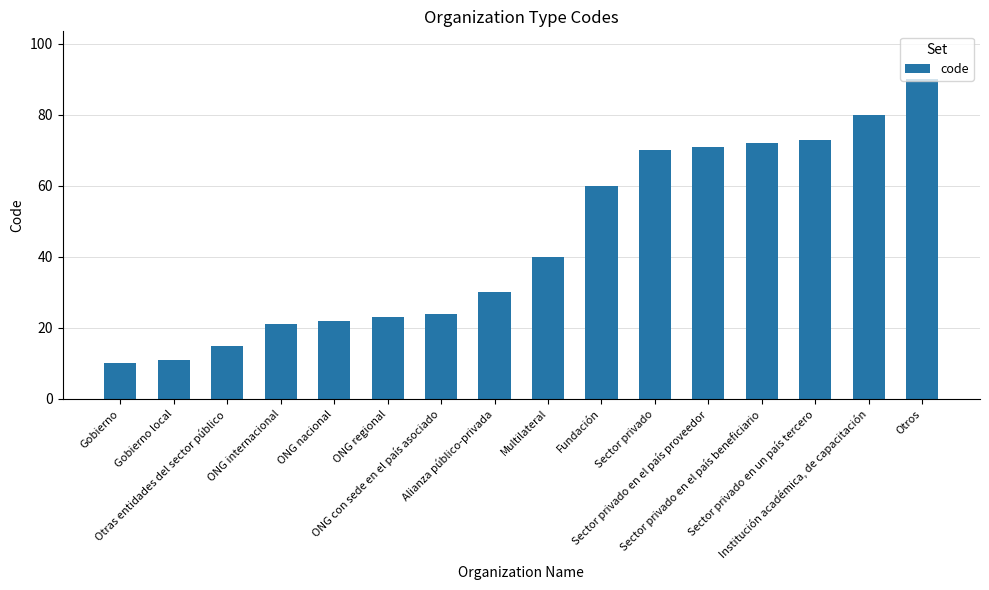

What is the difference between the values at ONG regional and Gobierno?

13